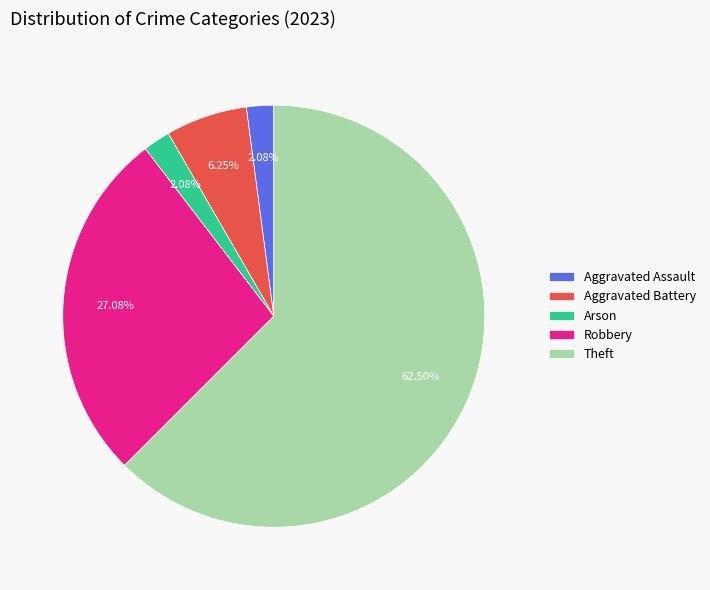

Which slice is the largest?

Theft